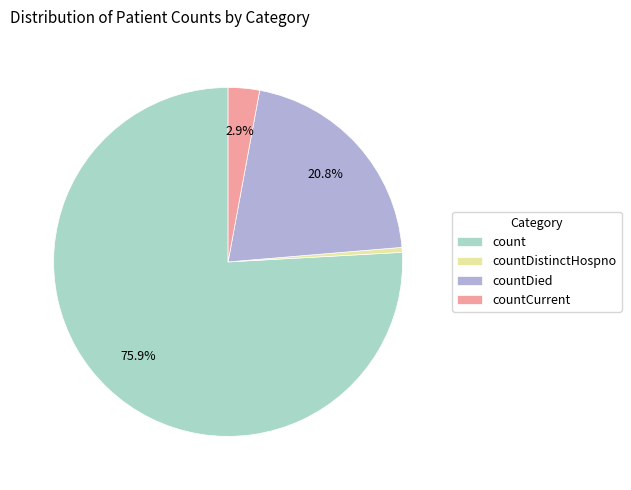

To the nearest percent, what percentage of the pie is countCurrent?

3%